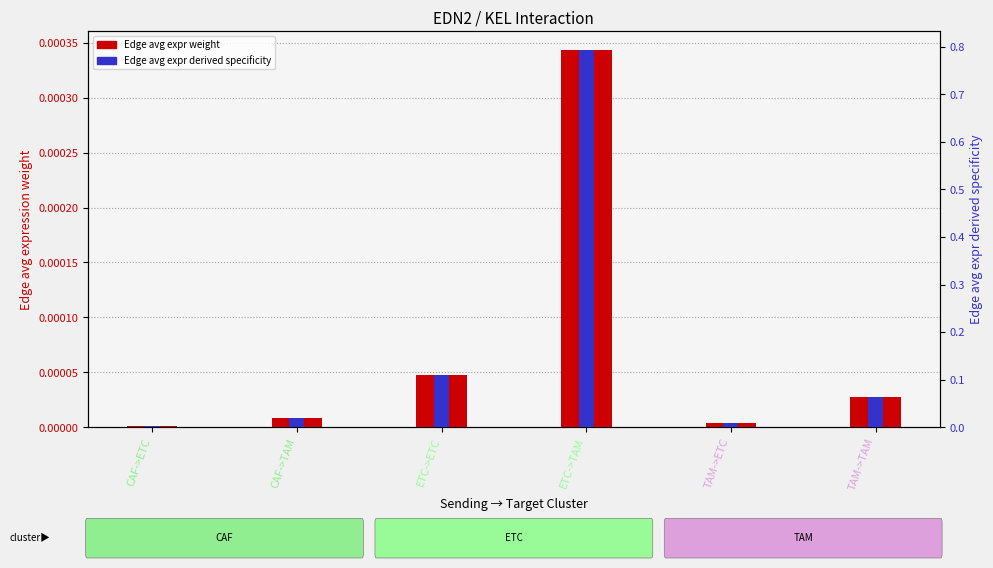

What is the label of the 3rd bar from the left?

ETC->ETC